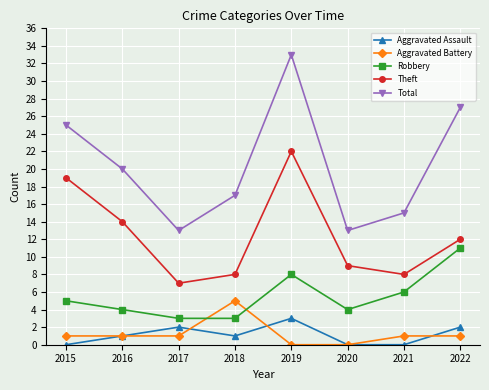

What is the difference between the Aggravated Assault values at 2019 and 2016?

2